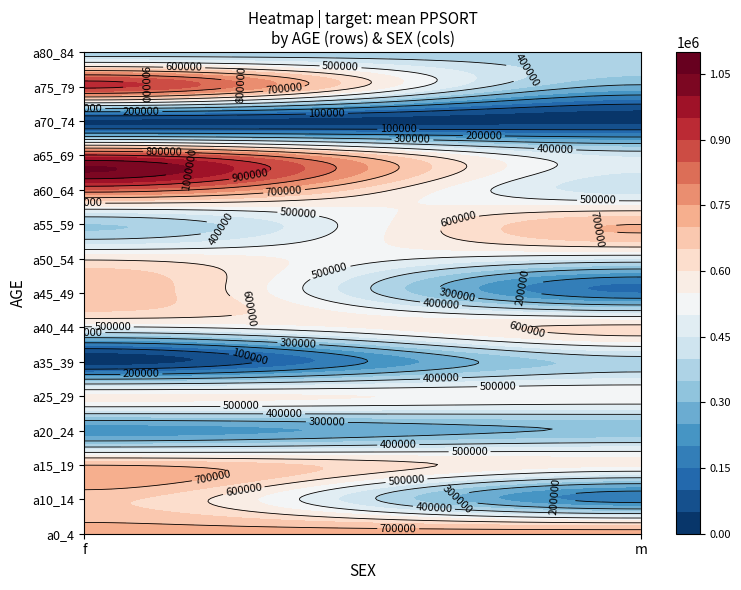

What is the sum of the a75_79 values at f and m?

1199511